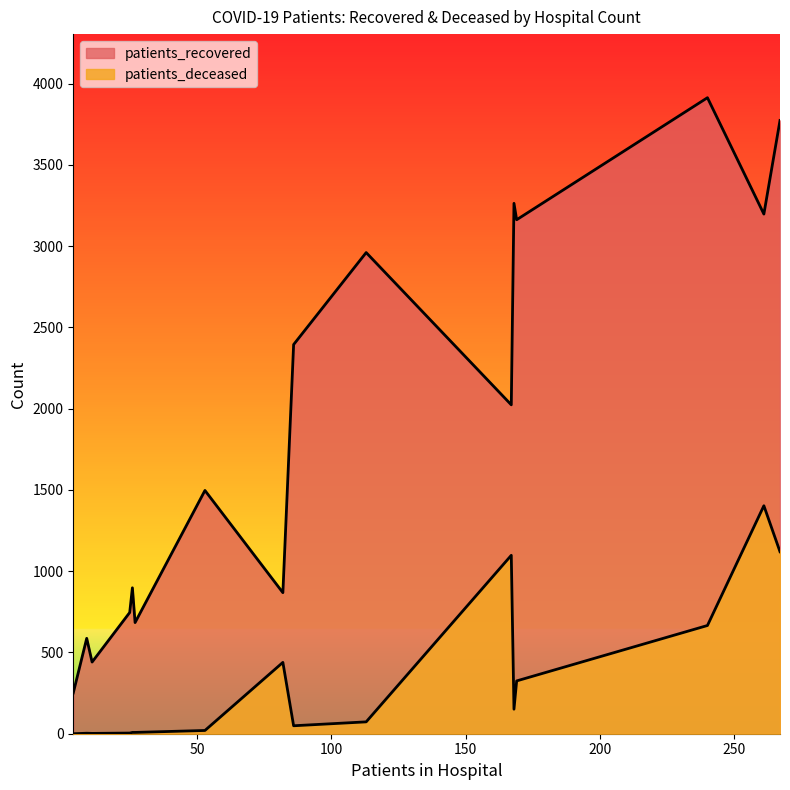

True or false: patients_deceased and patients_recovered cross at least once.

False